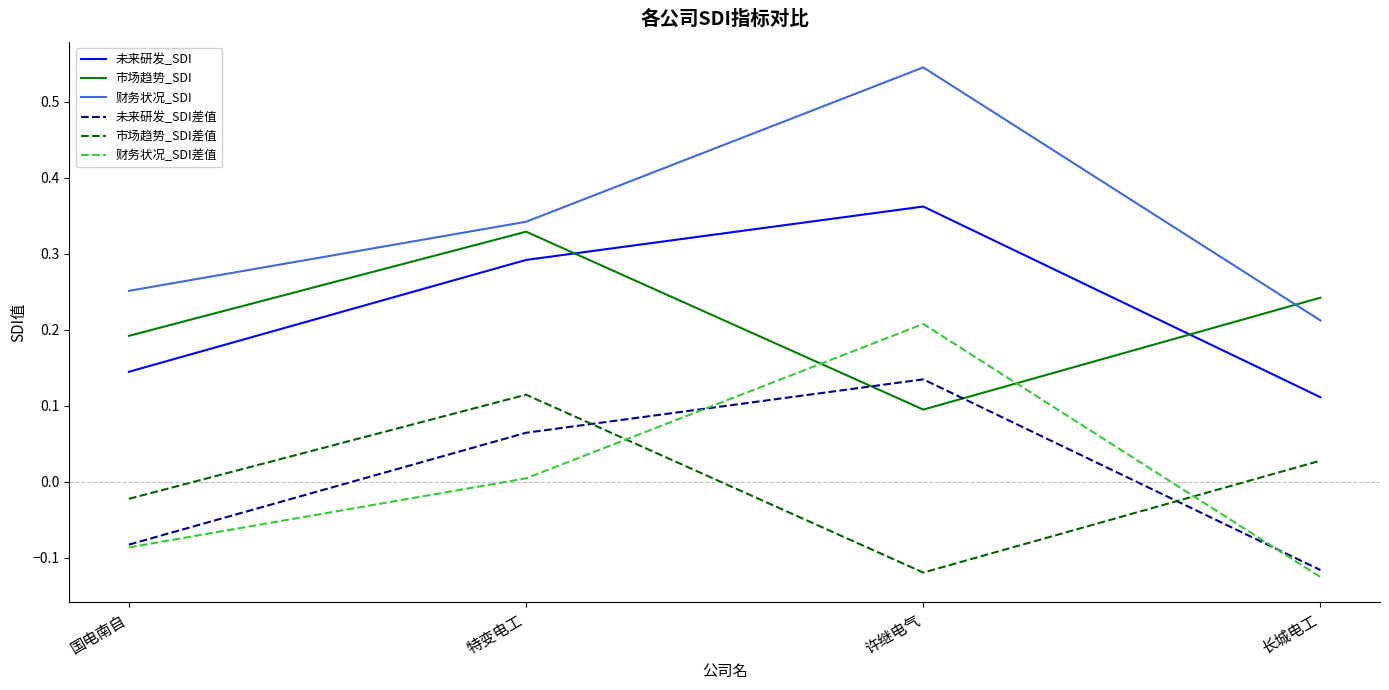

Which series has the largest total across all categories?

财务状况_SDI